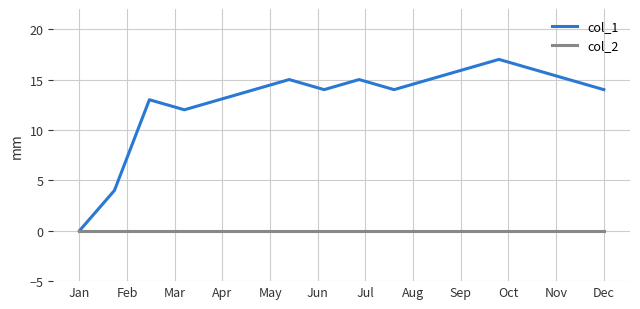

How many distinct data groups are displayed?

2